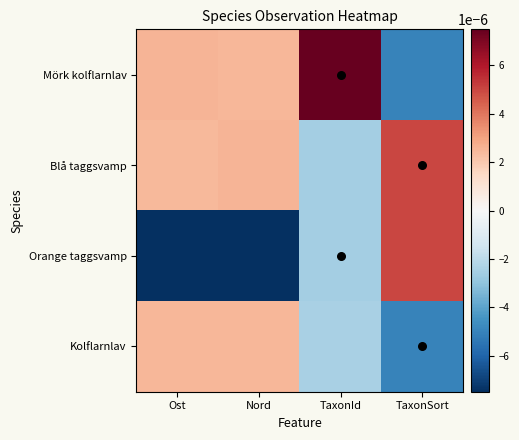

Which label corresponds to the smallest value in the chart?

Nord